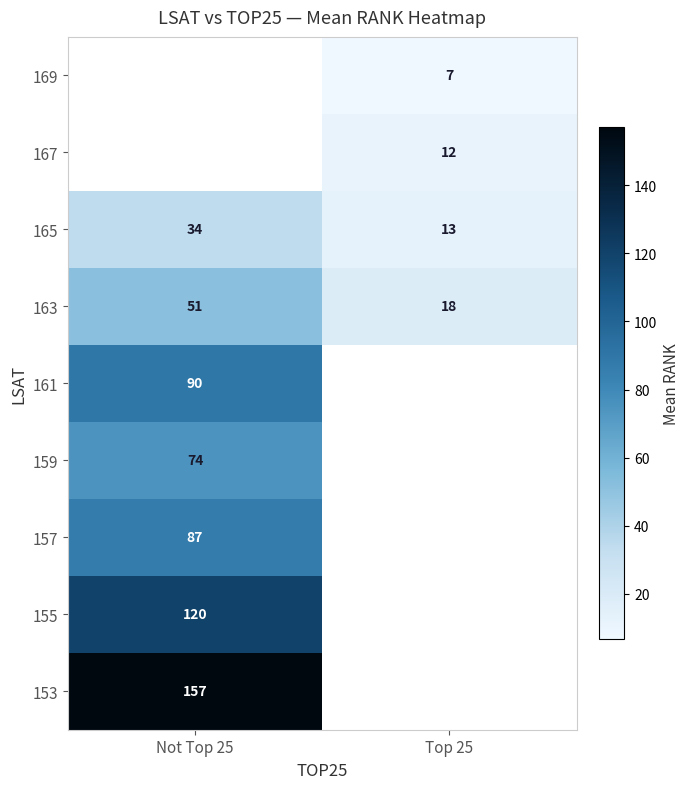

Which category has the lowest value in the 165 series?

Top 25